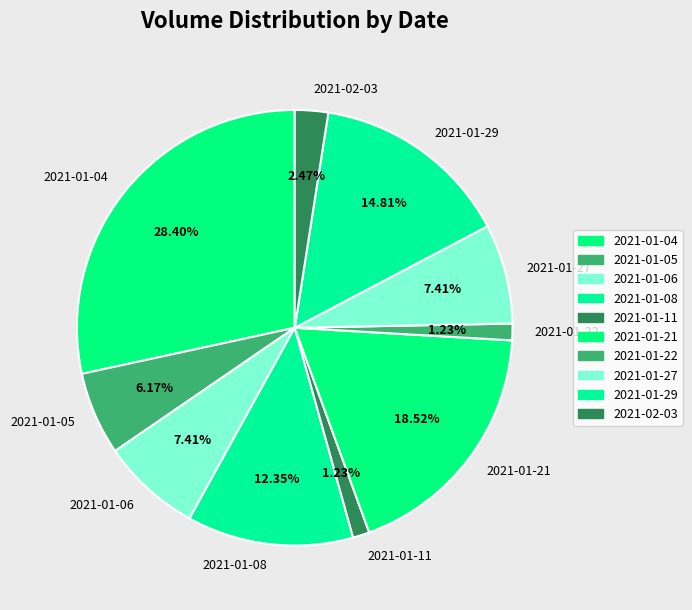

What is the ratio of the value at 2021-01-04 to the value at 2021-01-08?

2.3